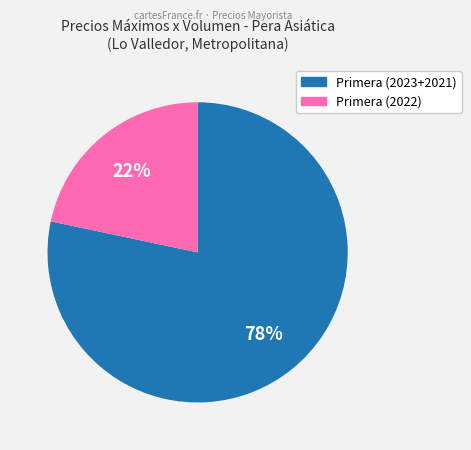

Does any single category account for the majority?

Yes